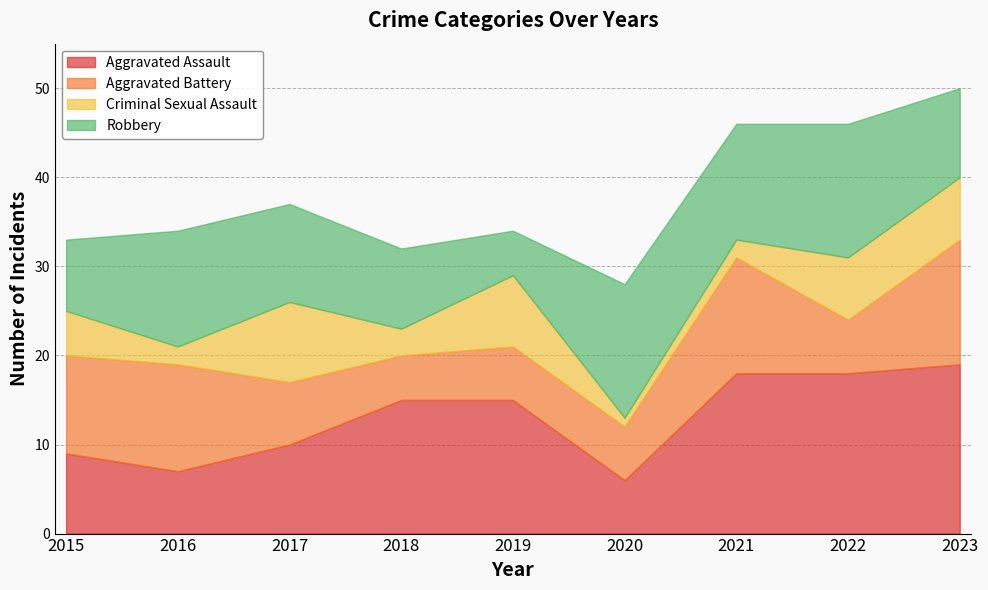

Is it true that Aggravated Assault equals 8 at 2022?

False